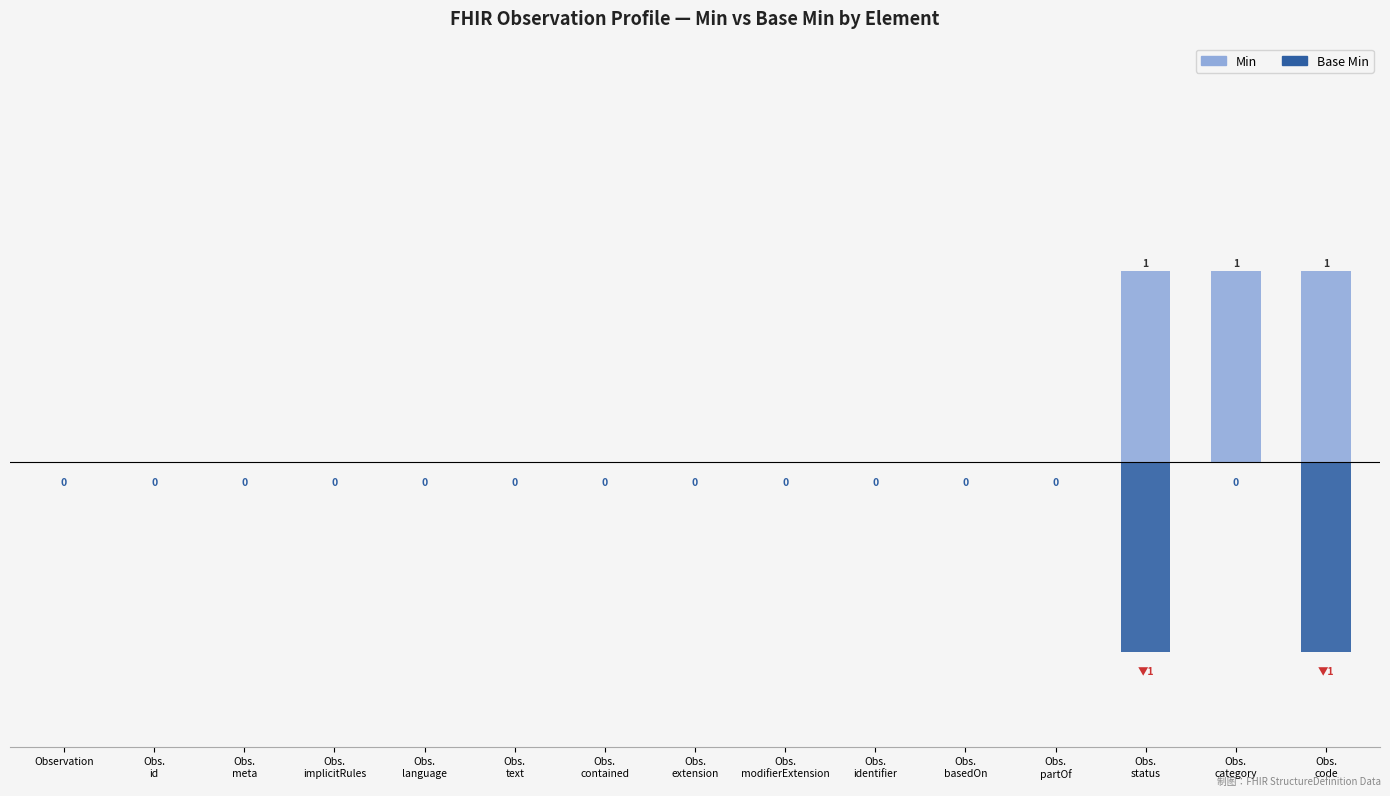

How many Min values are between 0 and 1?

15